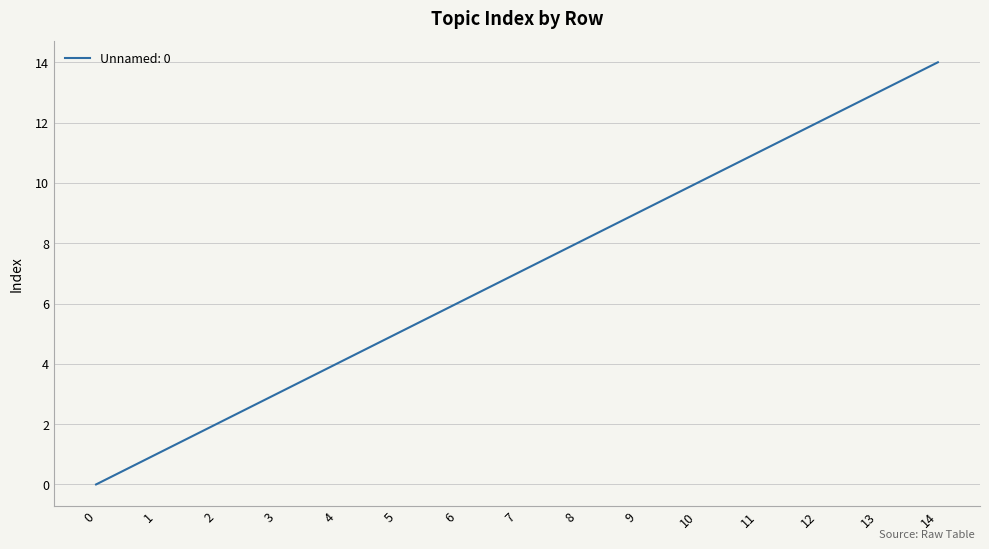

List the labels in order of value, smallest first.

0, 1, 2, 3, 4, 5, 6, 7, 8, 9, 10, 11, 12, 13, 14